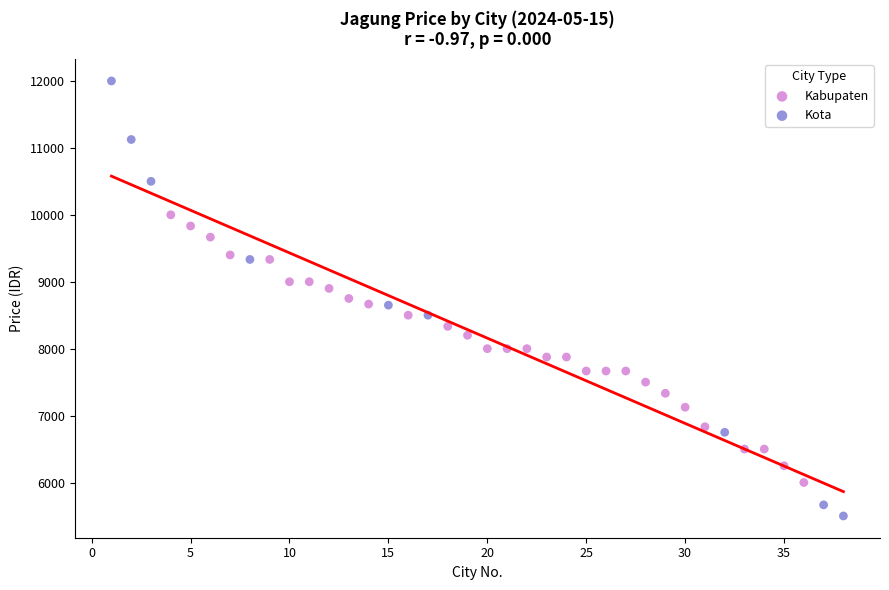

Which series has the largest Y range (max minus min)?

Kota